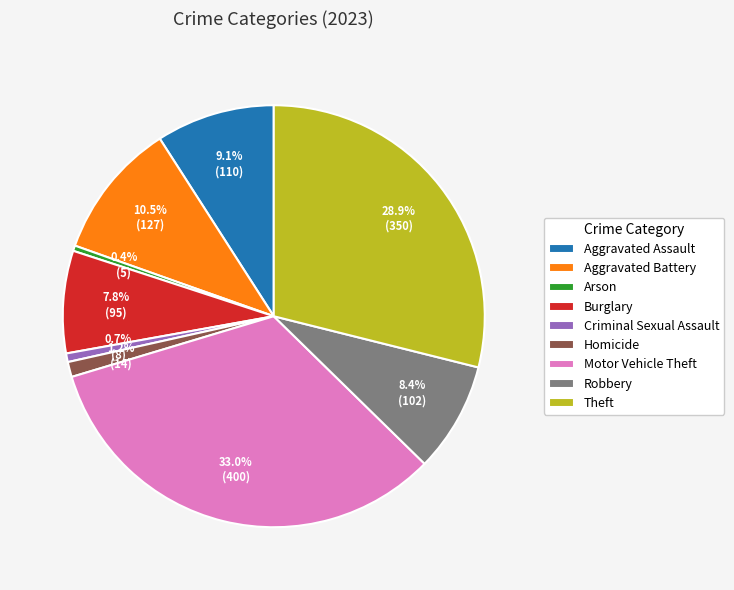

To the nearest percent, what portion does Aggravated Assault represent?

9%